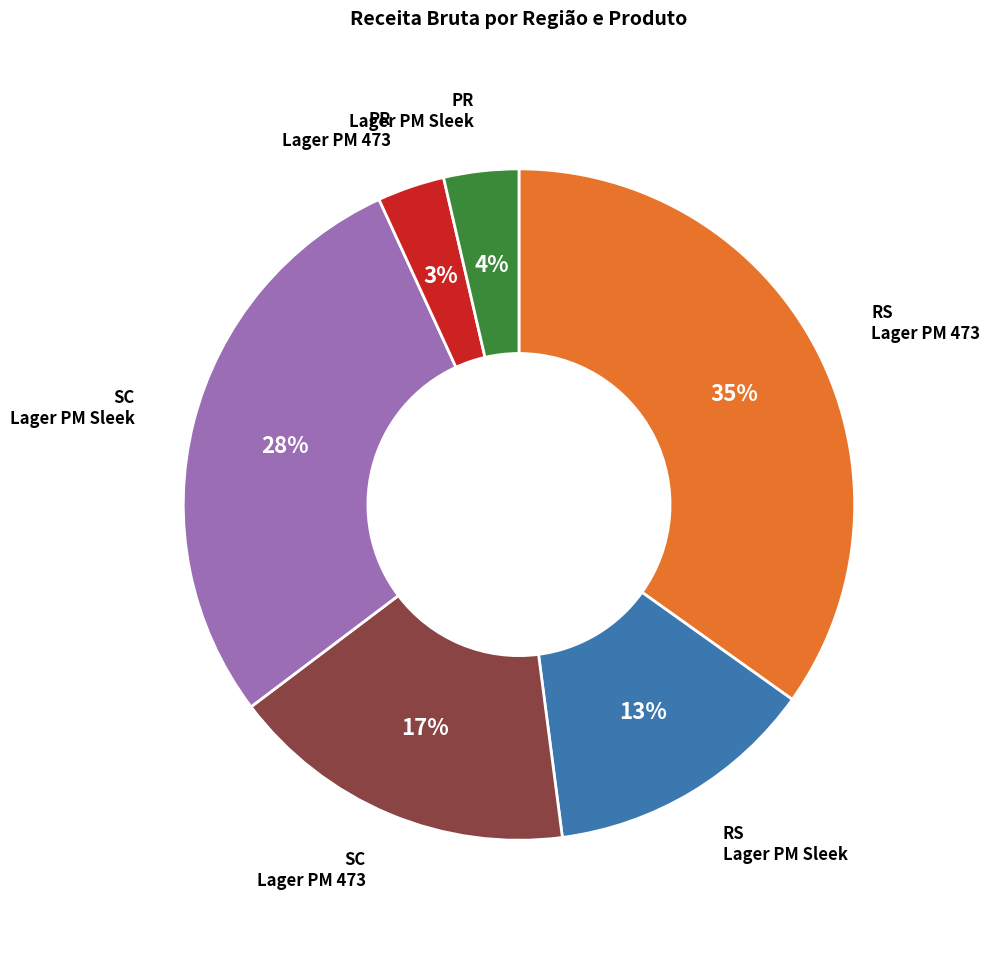

To the nearest percent, what is the difference between the largest and smallest slice percentages?

32%